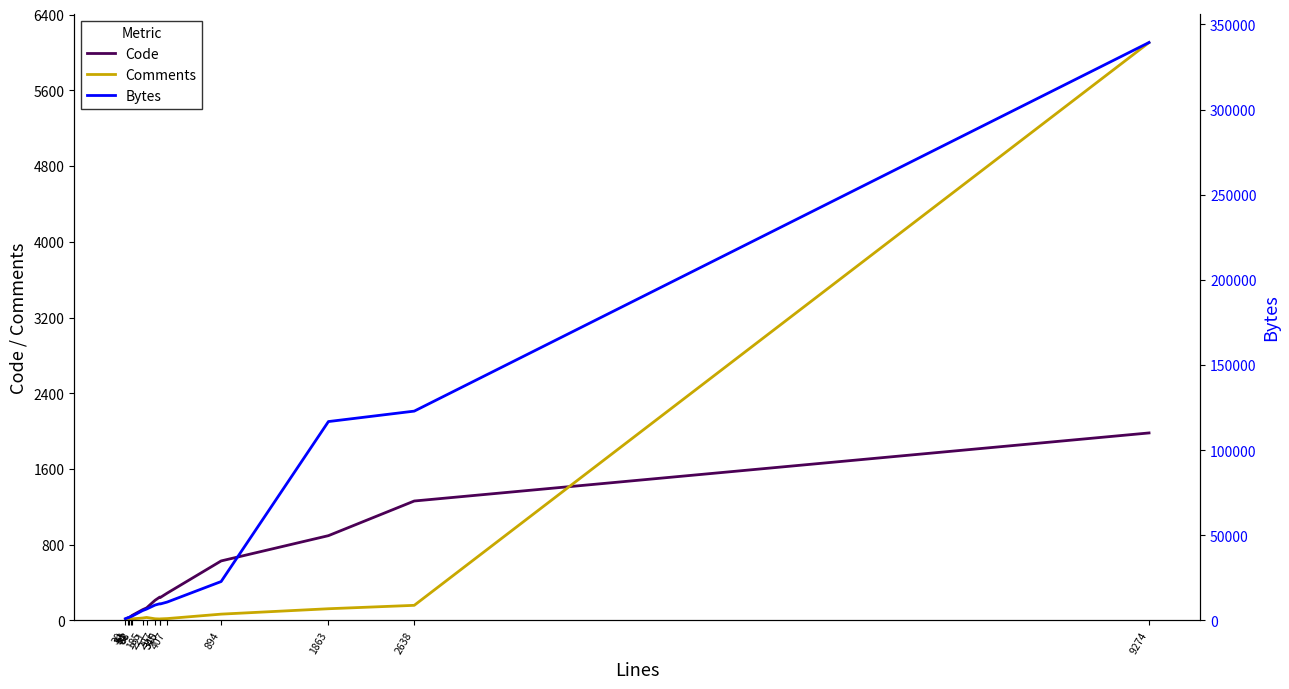

How many data points in Bytes are above 9049?

7